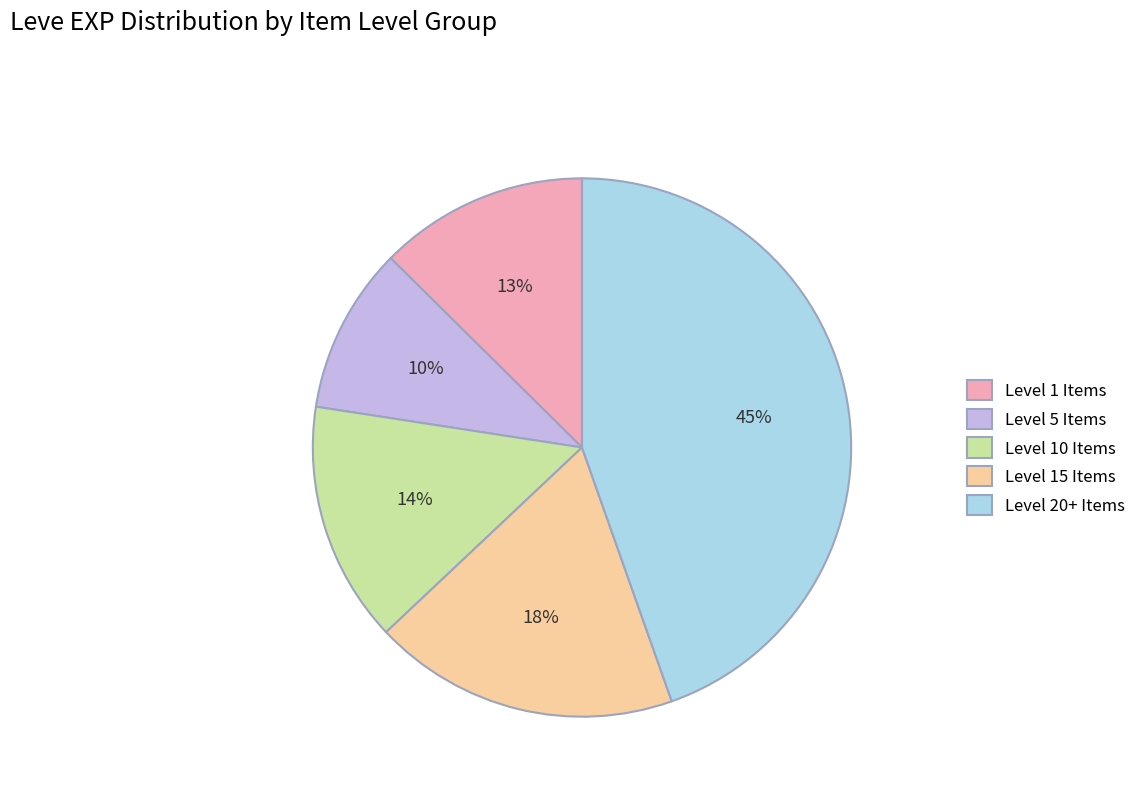

To the nearest percent, what is the average slice percentage?

20%